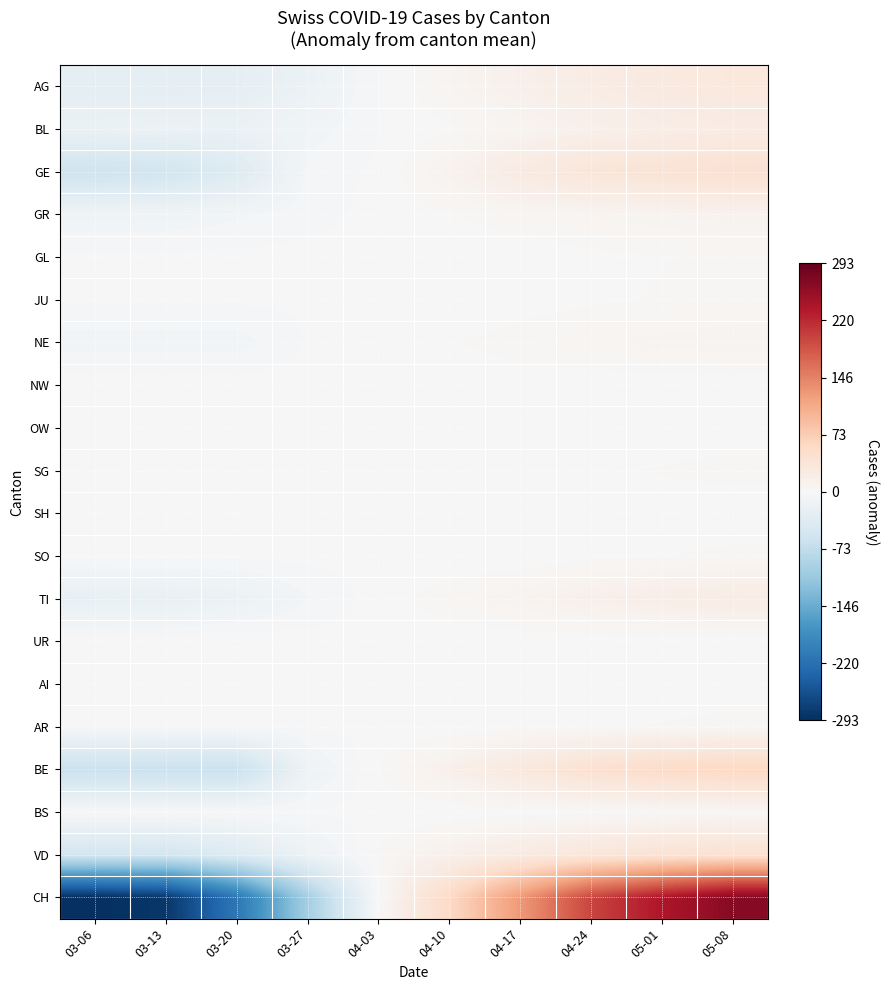

Rank the series by their maximum value, from highest to lowest.

CH, BE, GE, VD, AG, BL, TI, GR, NE, JU, SG, AR, BS, GL, SO, UR, NW, OW, SH, AI